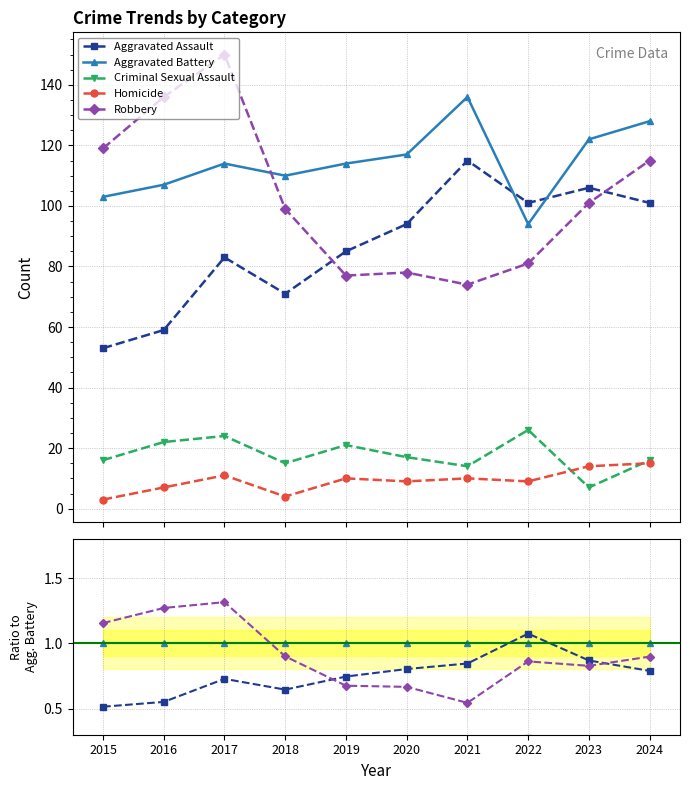

The Homicide series shows 0.1 at 2016. True or false?

False